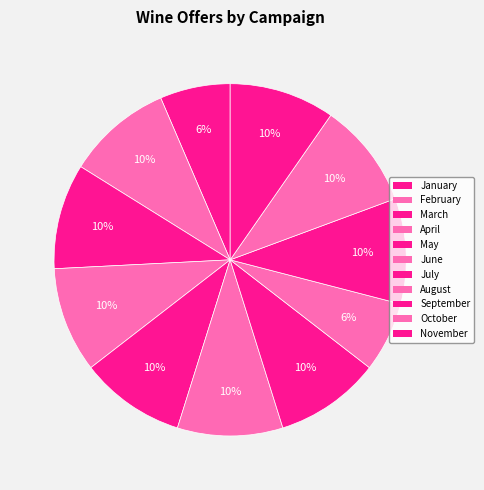

What percentage is the July slice, to the nearest percent?

10%